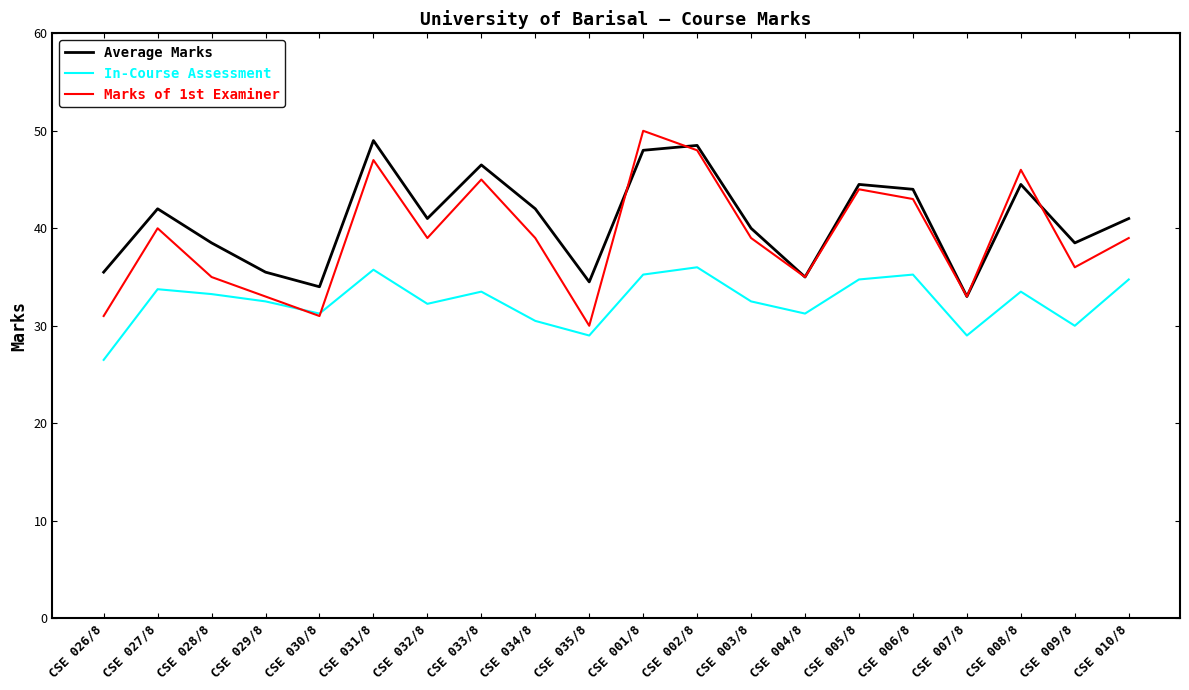

Is the value of In-Course Assessment at CSE 004/8 greater than the value of Average Marks at CSE 007/8?

No